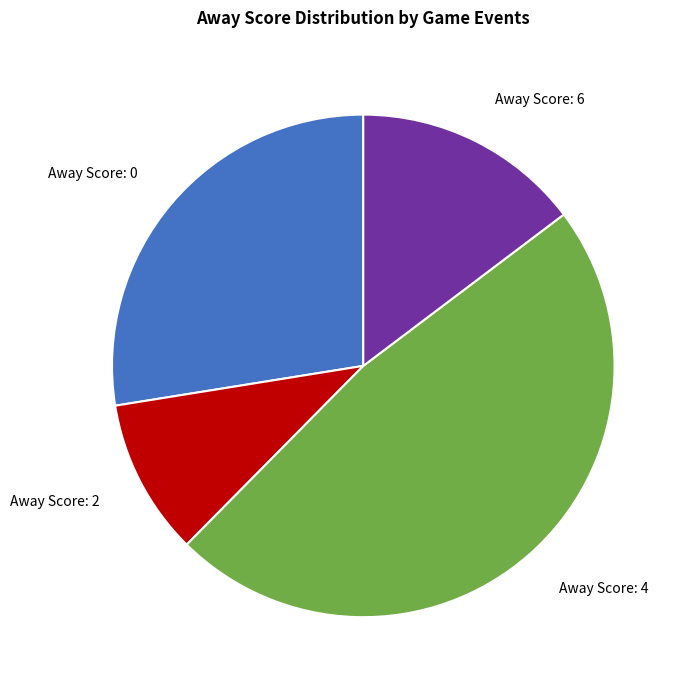

Approximately how many times larger is the value at Away Score: 4 compared to Away Score: 0?

1.7